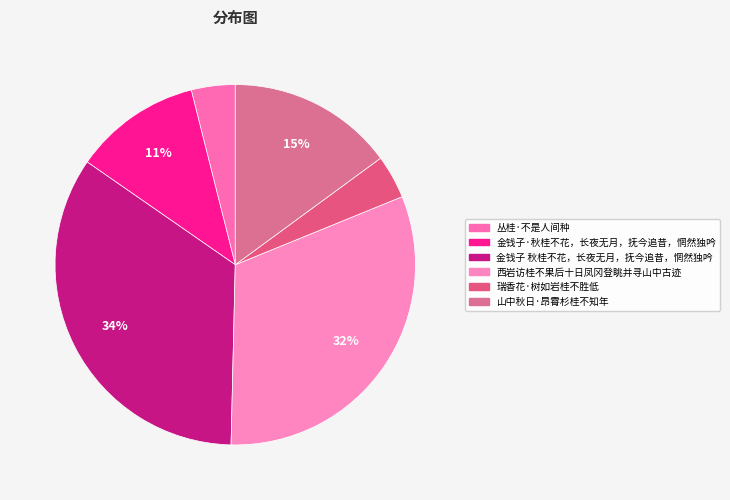

How many segments does this pie chart have?

6